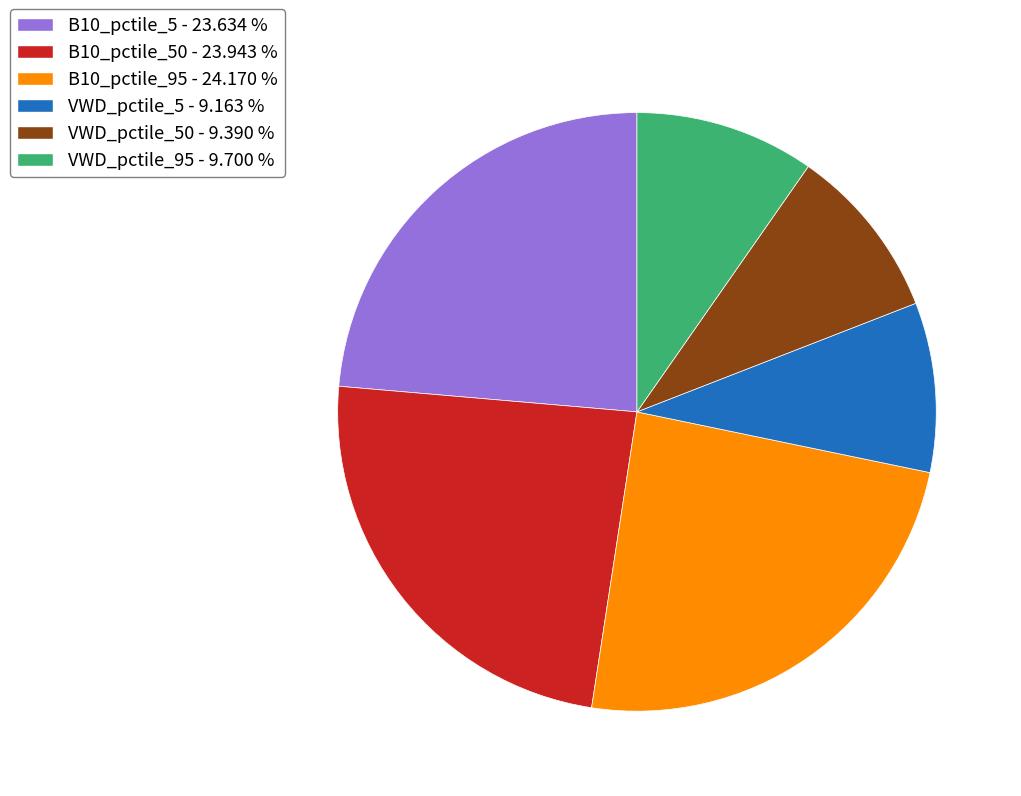

Is there a majority slice in this chart?

No